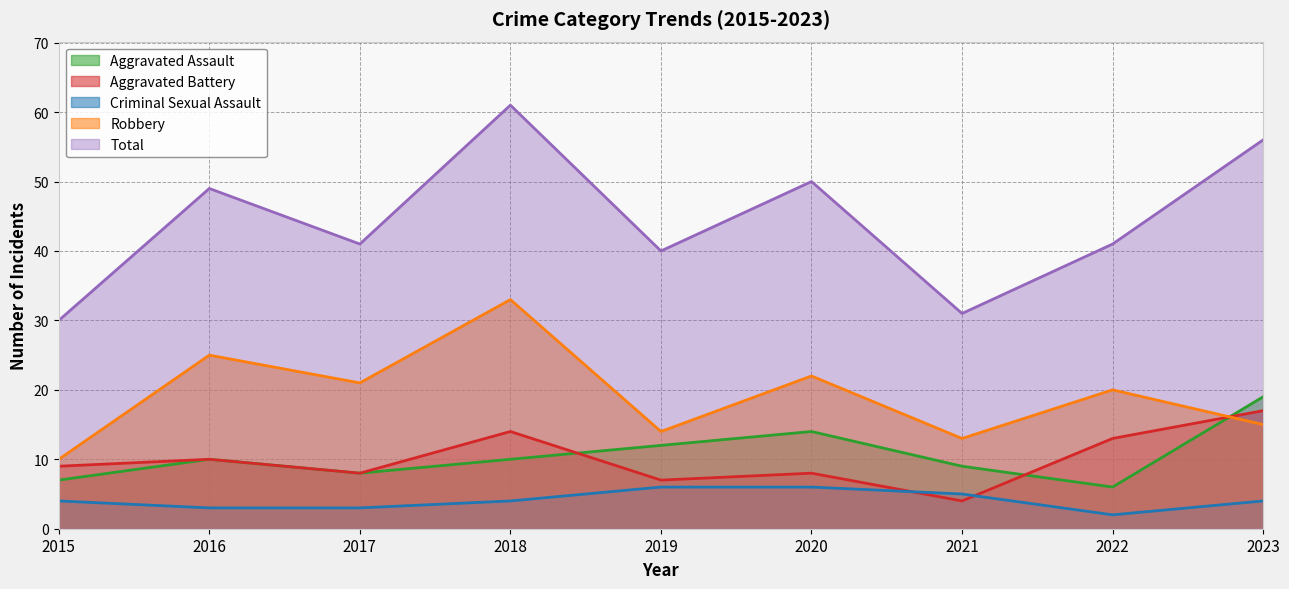

Between 2017 and 2016, which is larger?

2016